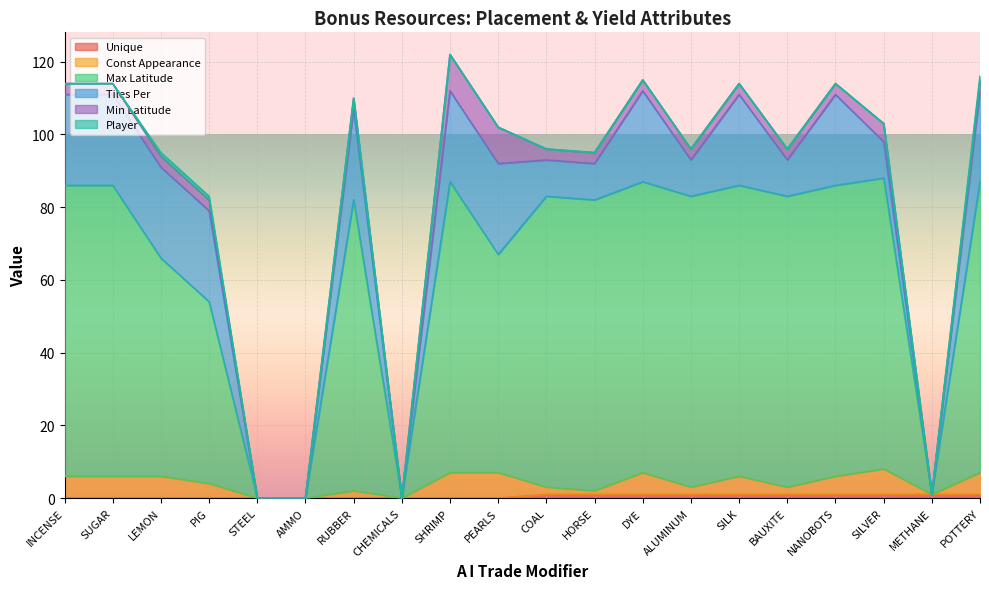

Which series has the largest total across all categories?

Max Latitude